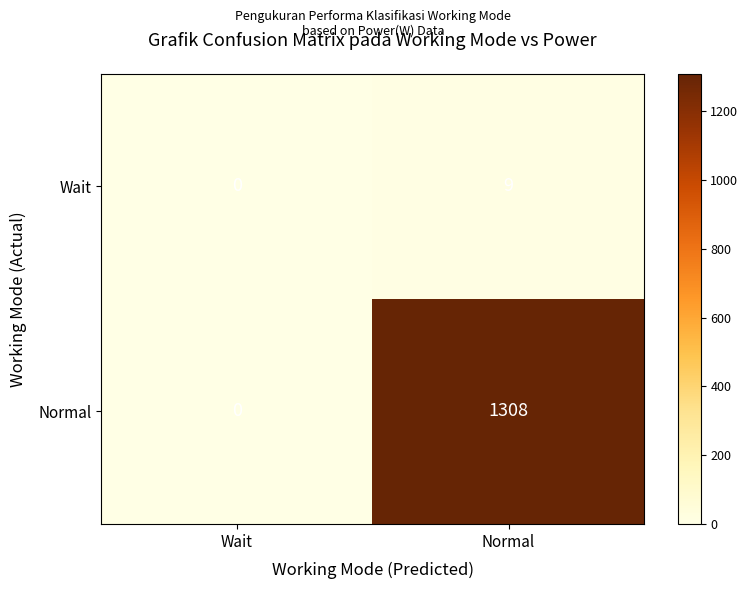

Reading left to right, what are all the values shown in this chart?

Wait: 0	9
Normal: 0	1308